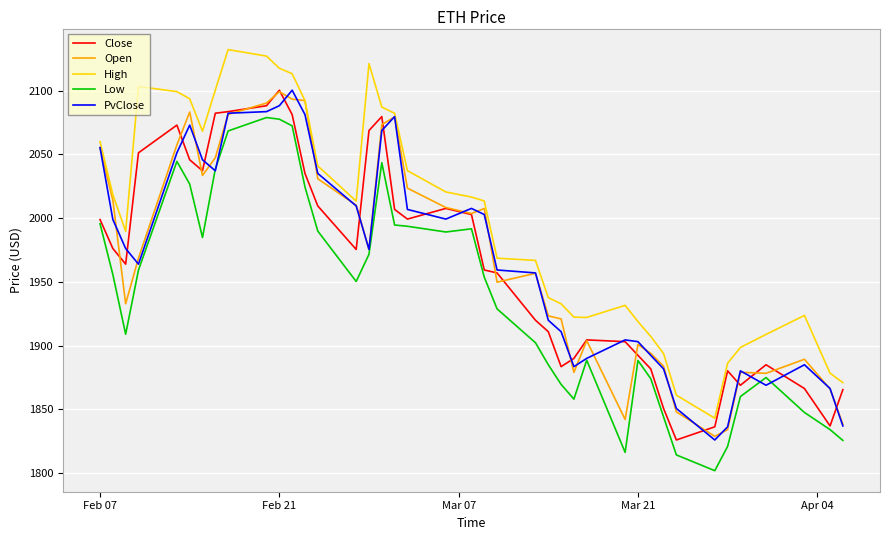

Which series has the largest total across all categories?

High